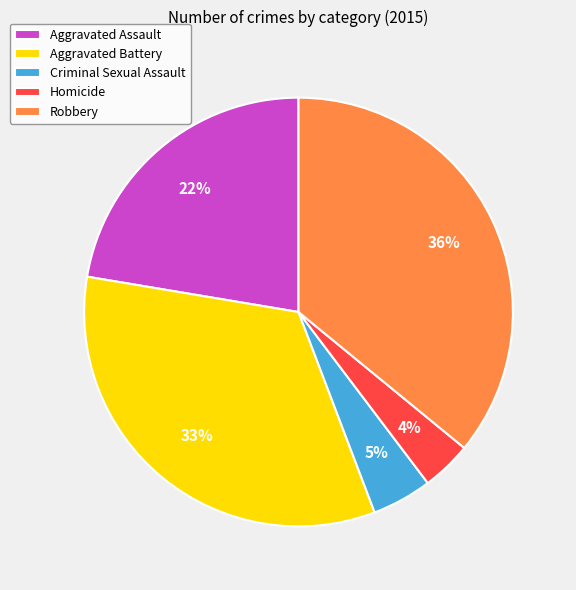

Is there a majority slice in this chart?

No